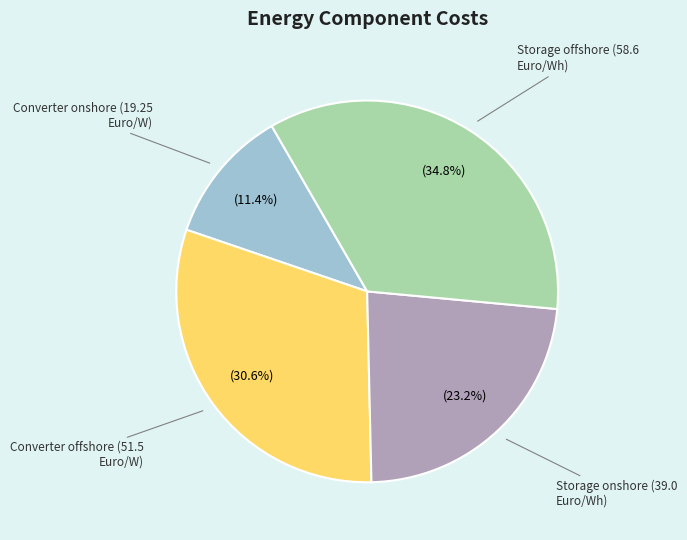

What is the largest slice in the pie chart?

Storage offshore